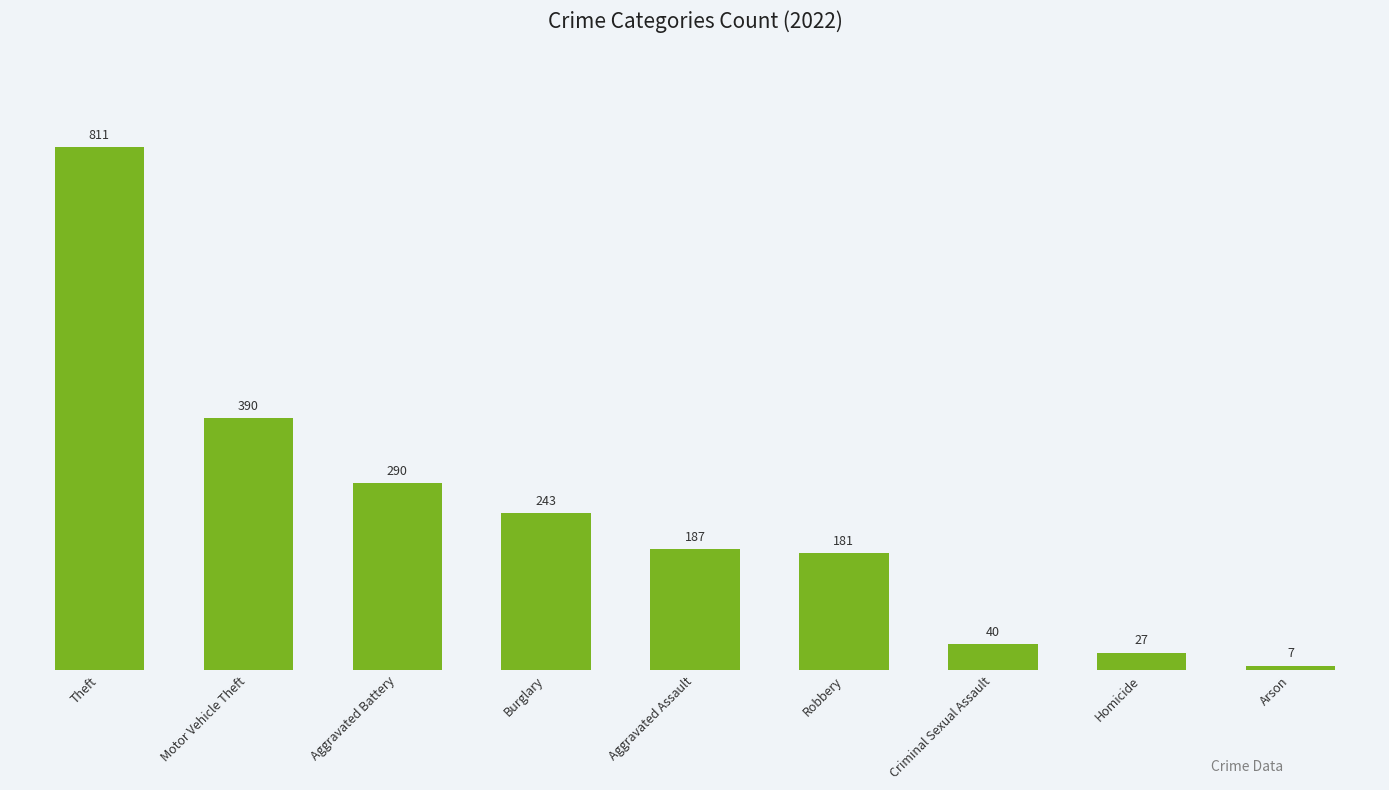

How many data points are less than 187?

4